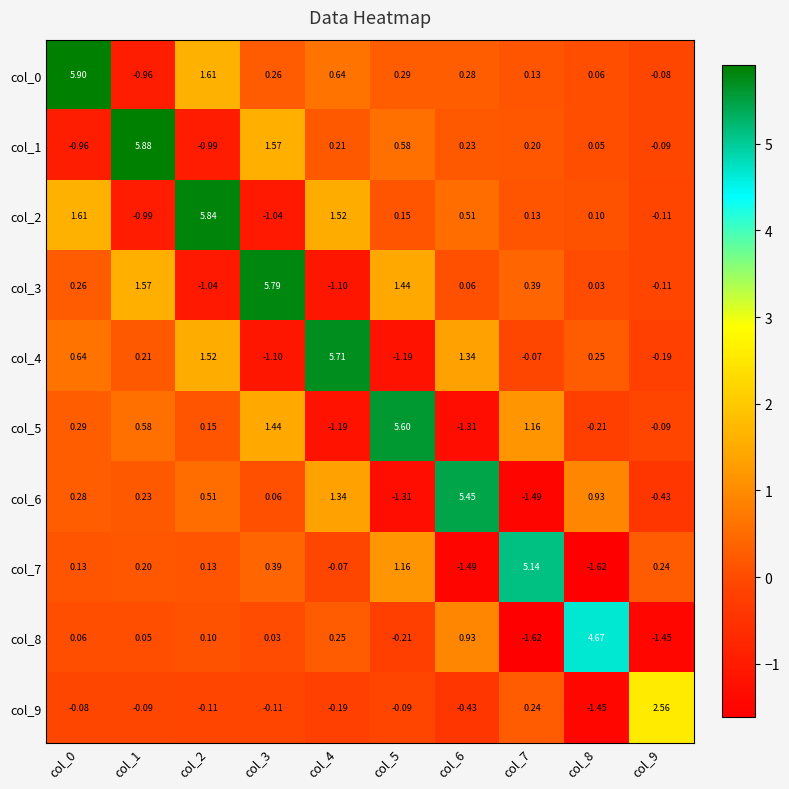

Is the value of col_8 at col_8 greater than the value of col_0 at col_0?

No